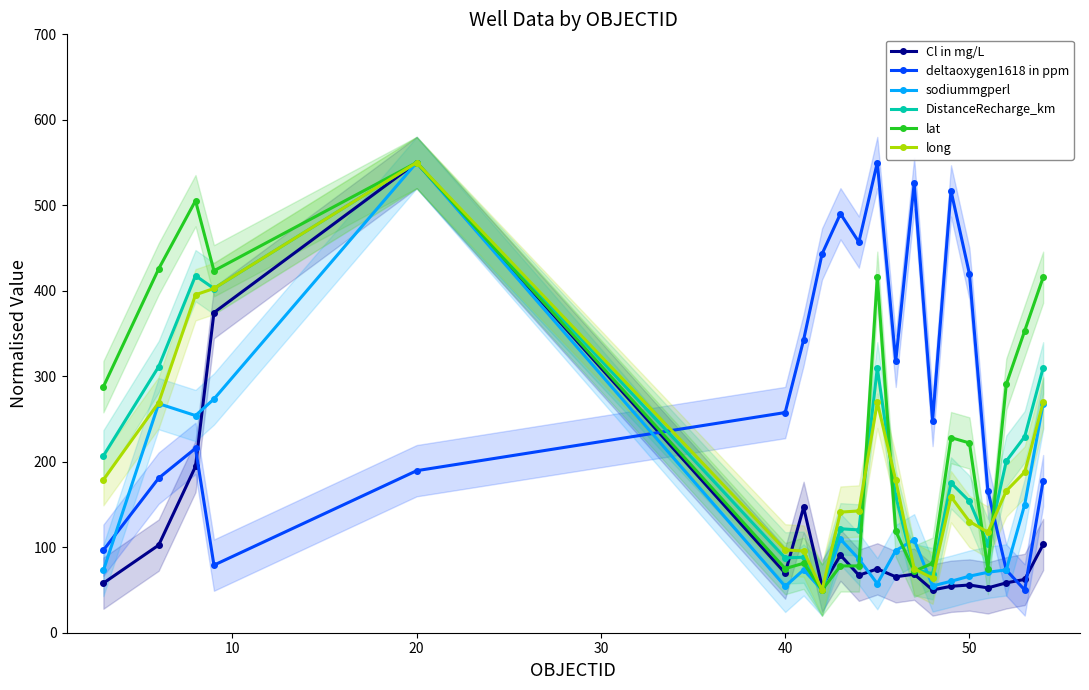

List the series in order of their peak value, lowest first.

Cl in mg/L, deltaoxygen1618 in ppm, sodiummgperl, DistanceRecharge_km, lat, long